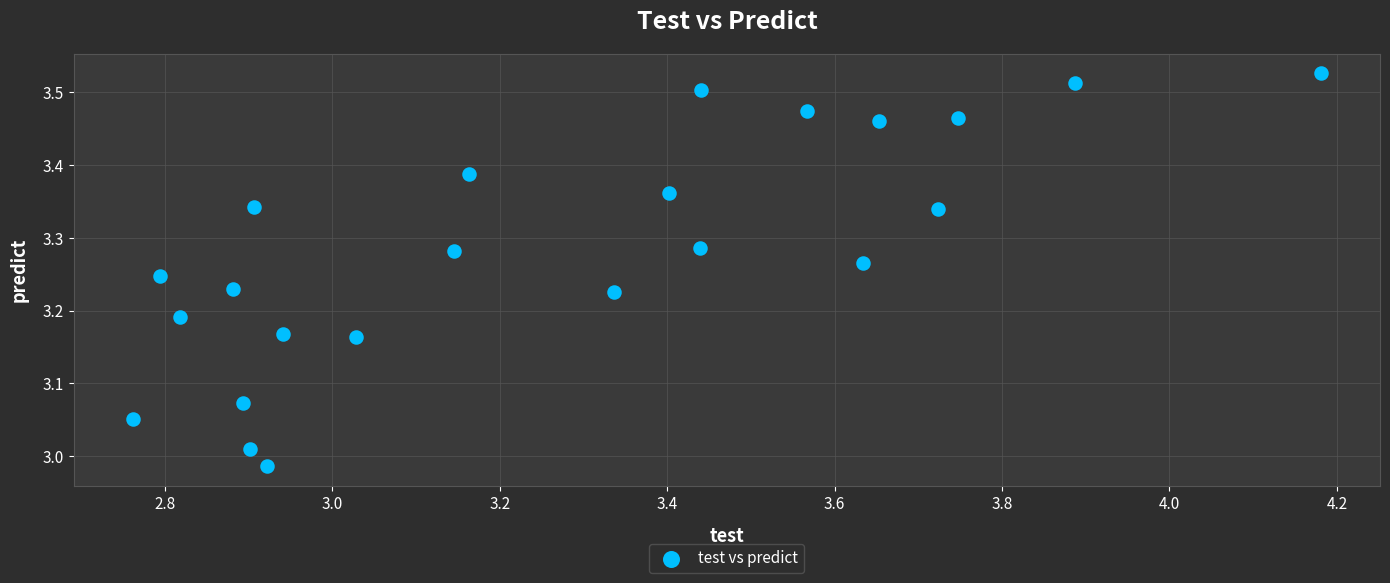

What is the range of Y values (max minus min)?

0.5